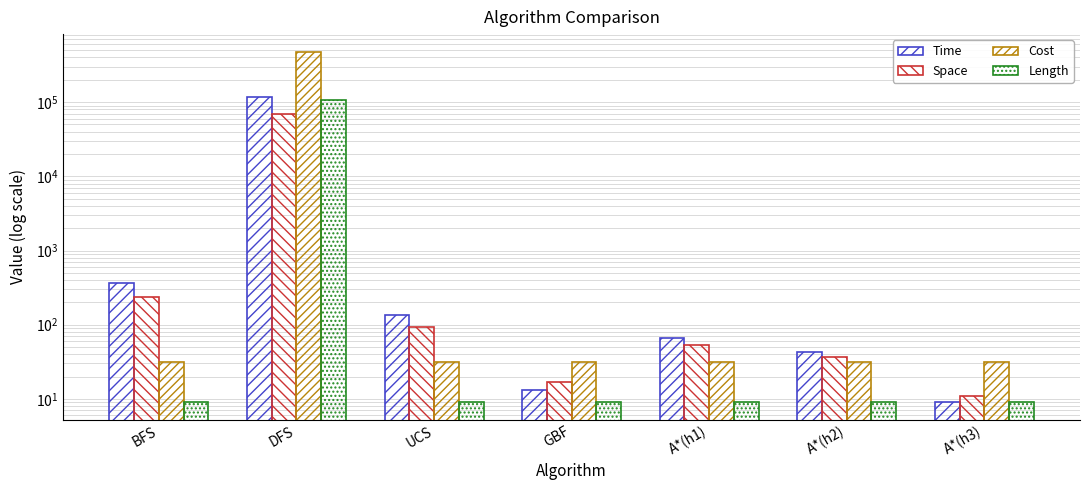

The Space series shows 54 at A*(h1). True or false?

True